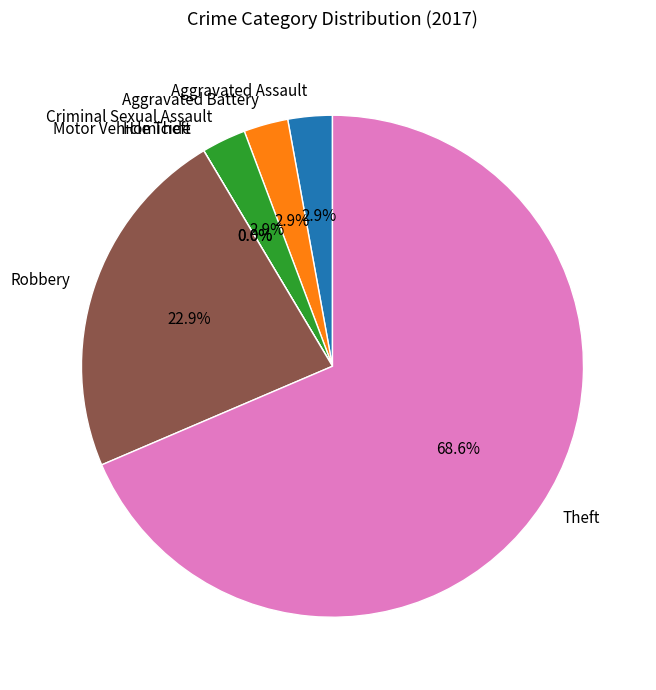

Rank the categories by value from highest to lowest.

Theft, Robbery, Aggravated Assault, Aggravated Battery, Criminal Sexual Assault, Homicide, Motor Vehicle Theft